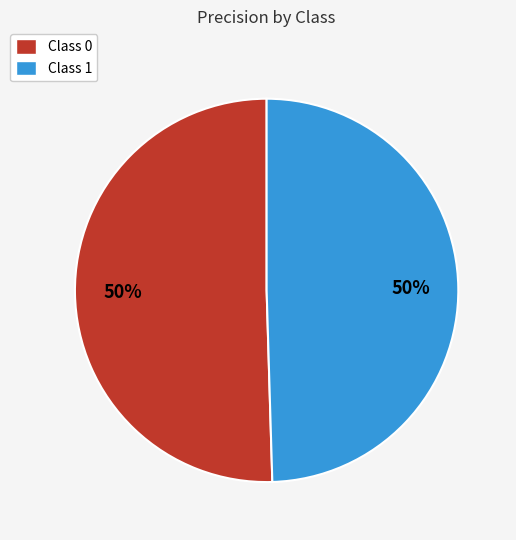

To the nearest percent, what is the average slice percentage?

50%